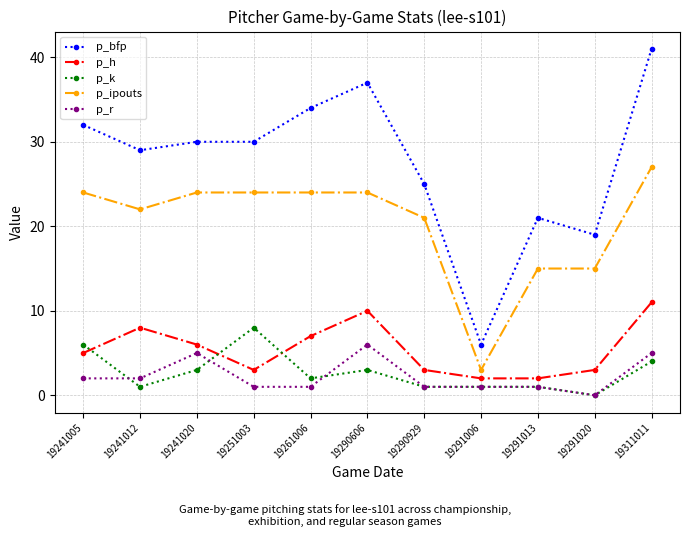

How many data points does each series have?

11